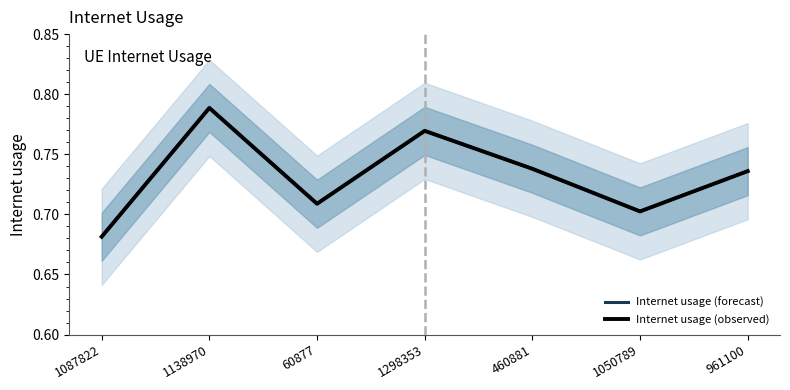

True or false: Internet usage (forecast) and Internet usage (observed) intersect in this chart.

False